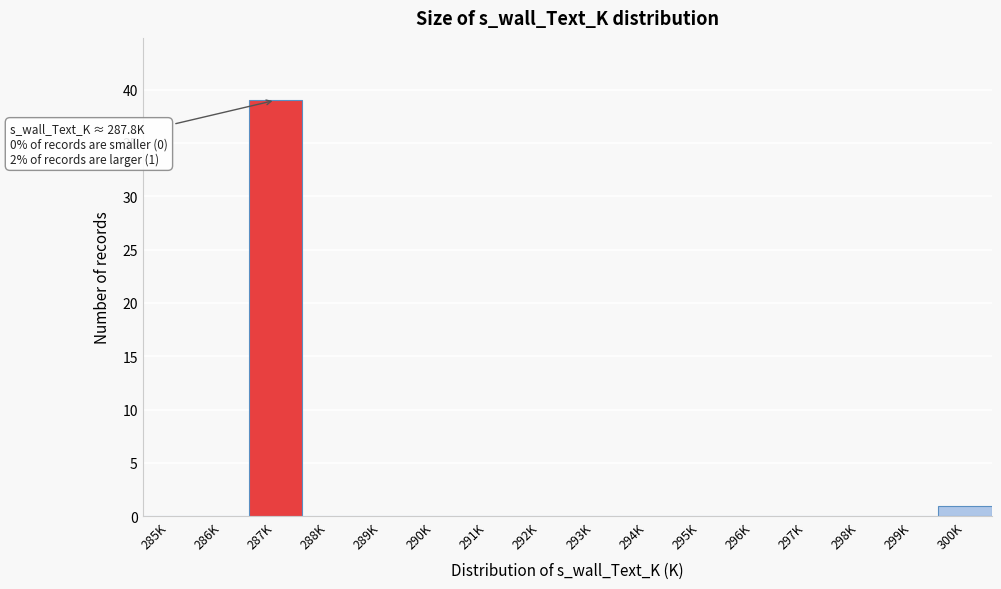

Reading right to left, transcribe all the data shown in this chart.

300K=1	299K=0	298K=0	297K=0	296K=0	295K=0	294K=0	293K=0	292K=0	291K=0	290K=0	289K=0	288K=0	287K=39	286K=0	285K=0